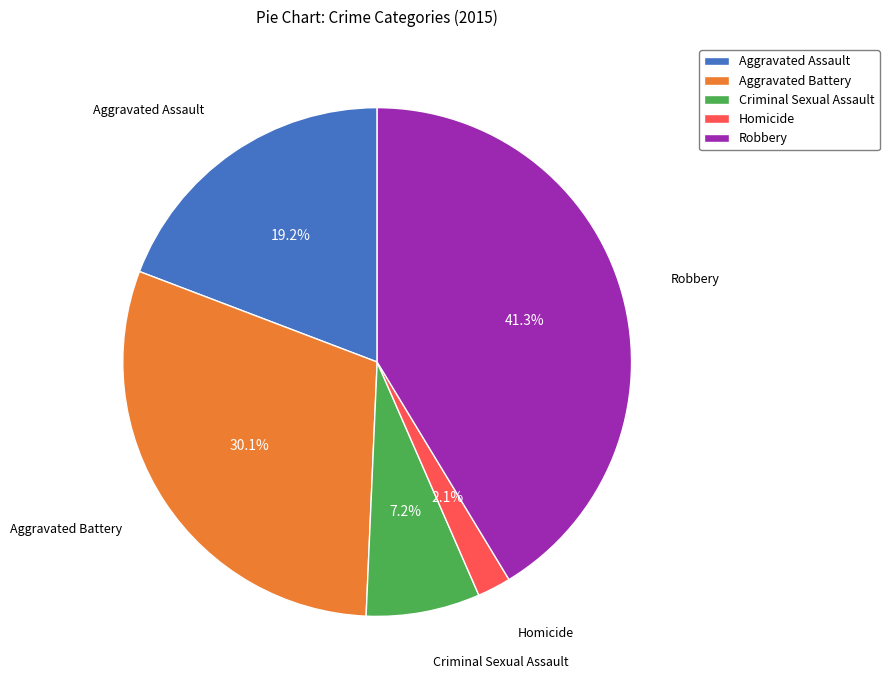

To the nearest percent, what percentage of the pie is Homicide?

2%